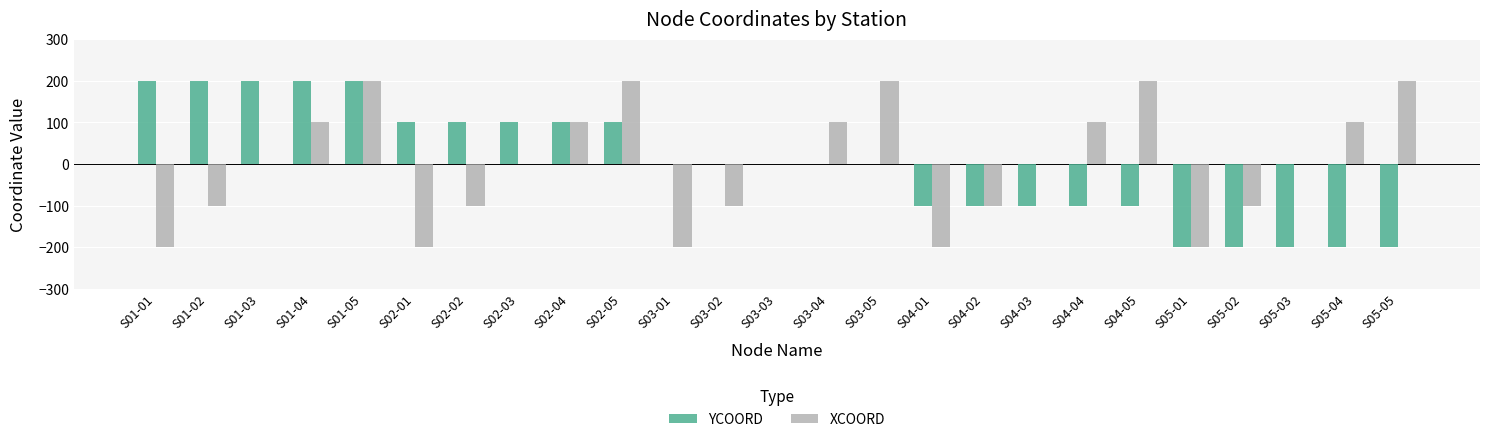

Reading left to right, transcribe all the data shown in this chart.

YCOORD: 200	200	200	200	200	100	100	100	100	100	0	0	0	0	0	-100	-100	-100	-100	-100	-200	-200	-200	-200	-200
XCOORD: -200	-100	0	100	200	-200	-100	0	100	200	-200	-100	0	100	200	-200	-100	0	100	200	-200	-100	0	100	200